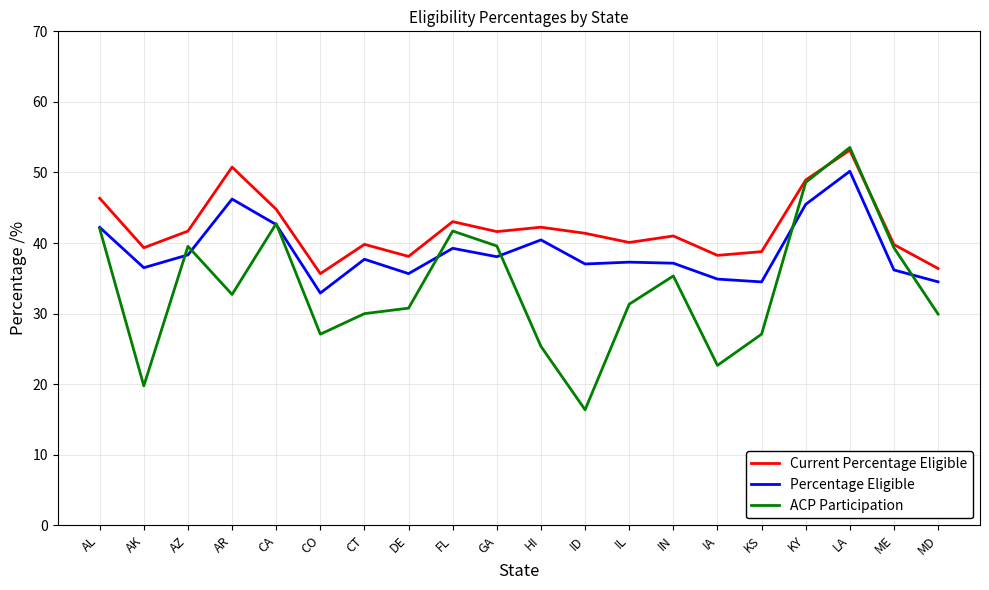

Which series has the largest total across all categories?

Current Percentage Eligible